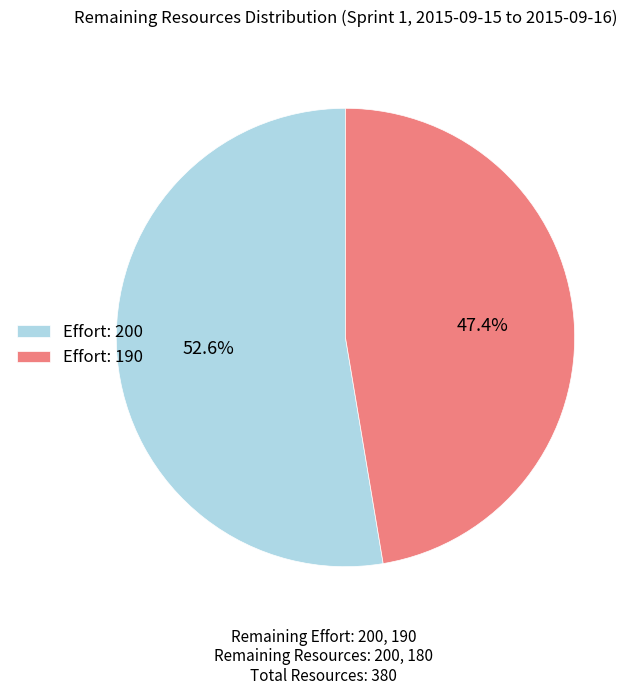

How many segments does this pie chart have?

2